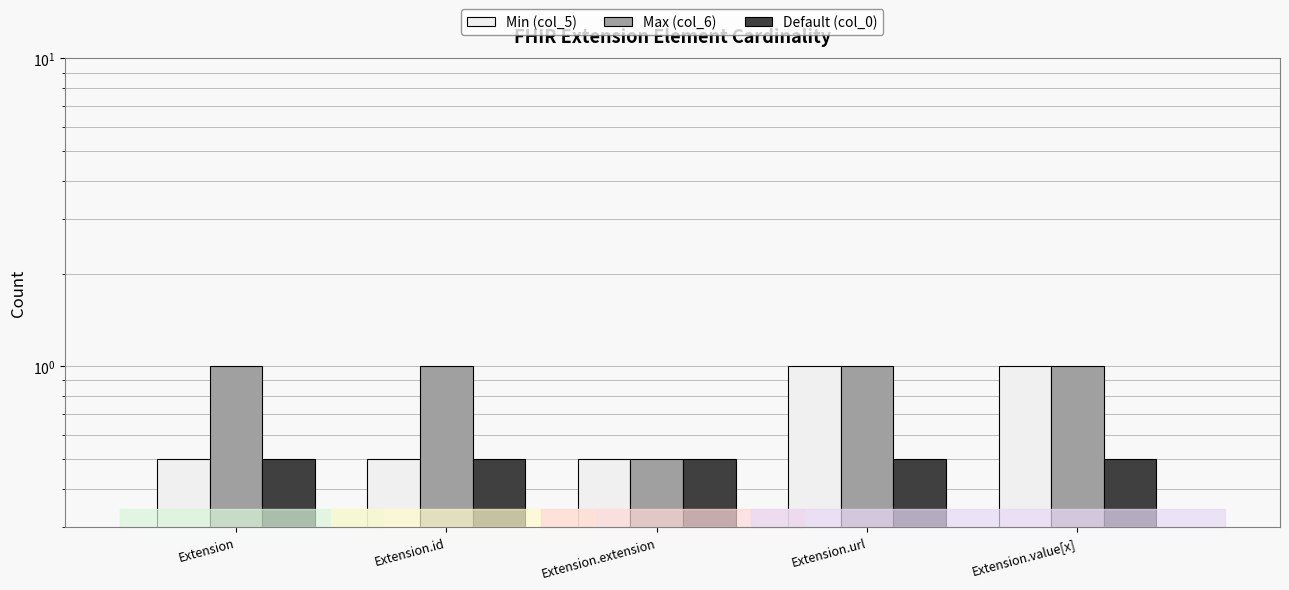

Are the bars grouped side by side (vs. stacked)?

Yes